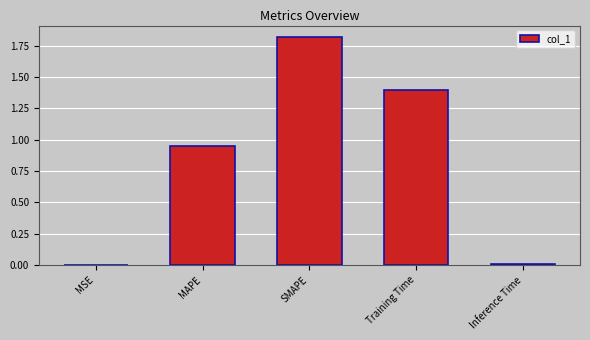

The value at Inference Time is 0.0. True or false?

True